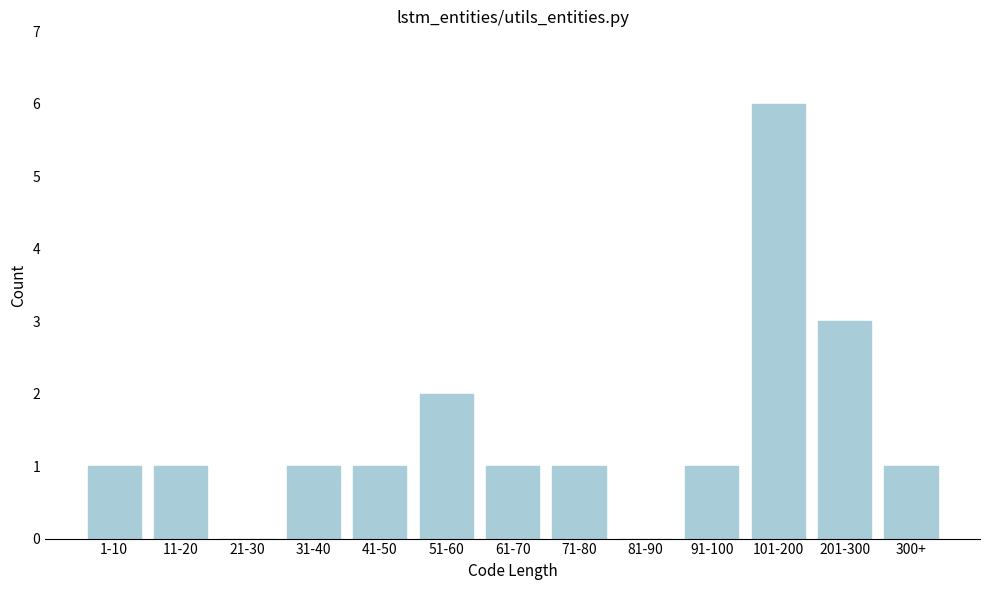

Reading right to left, transcribe all the data shown in this chart.

300+=1	201-300=3	101-200=6	91-100=1	81-90=0	71-80=1	61-70=1	51-60=2	41-50=1	31-40=1	21-30=0	11-20=1	1-10=1